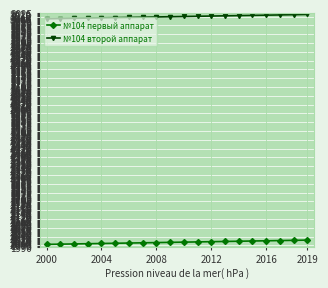

What is the value of the №104 второй аппарат point at the 1st from the left?

3000